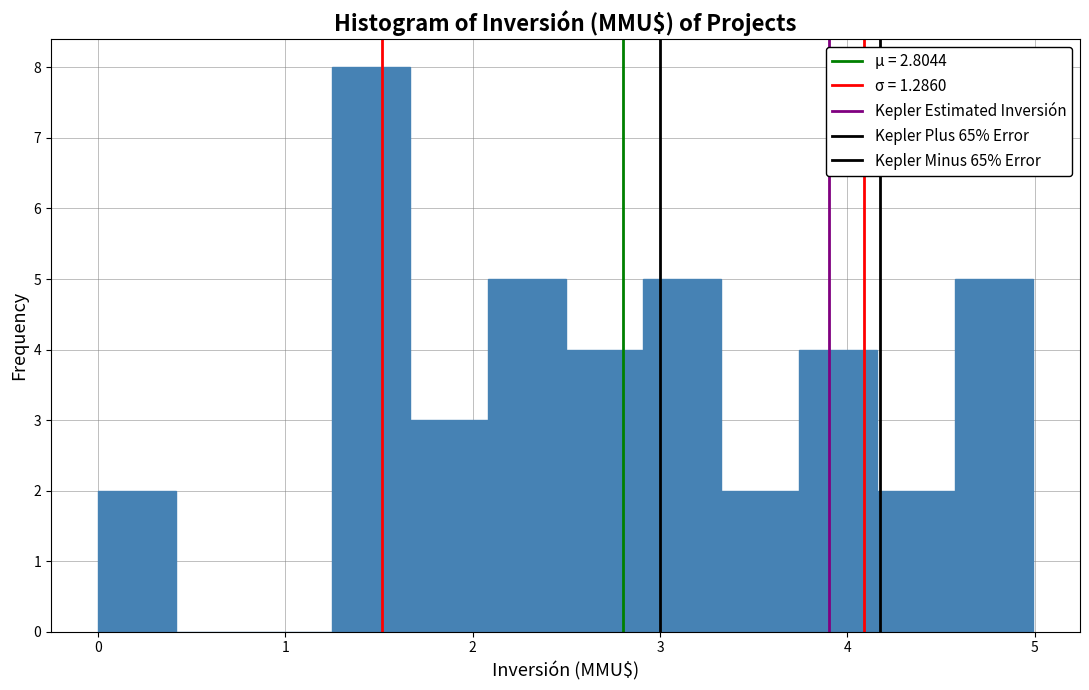

Which range on the x-axis has the tallest bar?

1.2 to 1.7